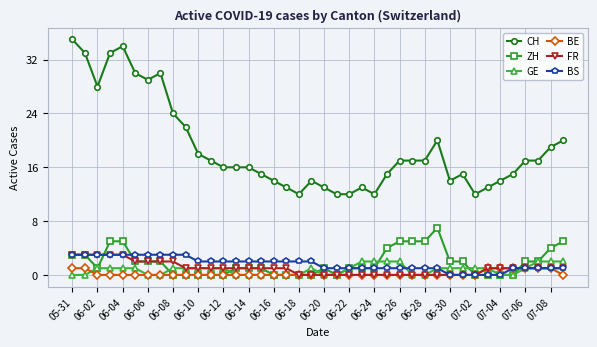

What is the average value of the GE series?

1